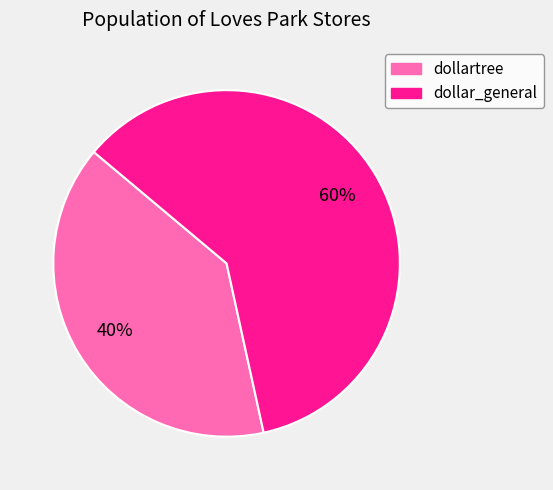

To the nearest percent, what percentage of the pie is dollartree?

40%